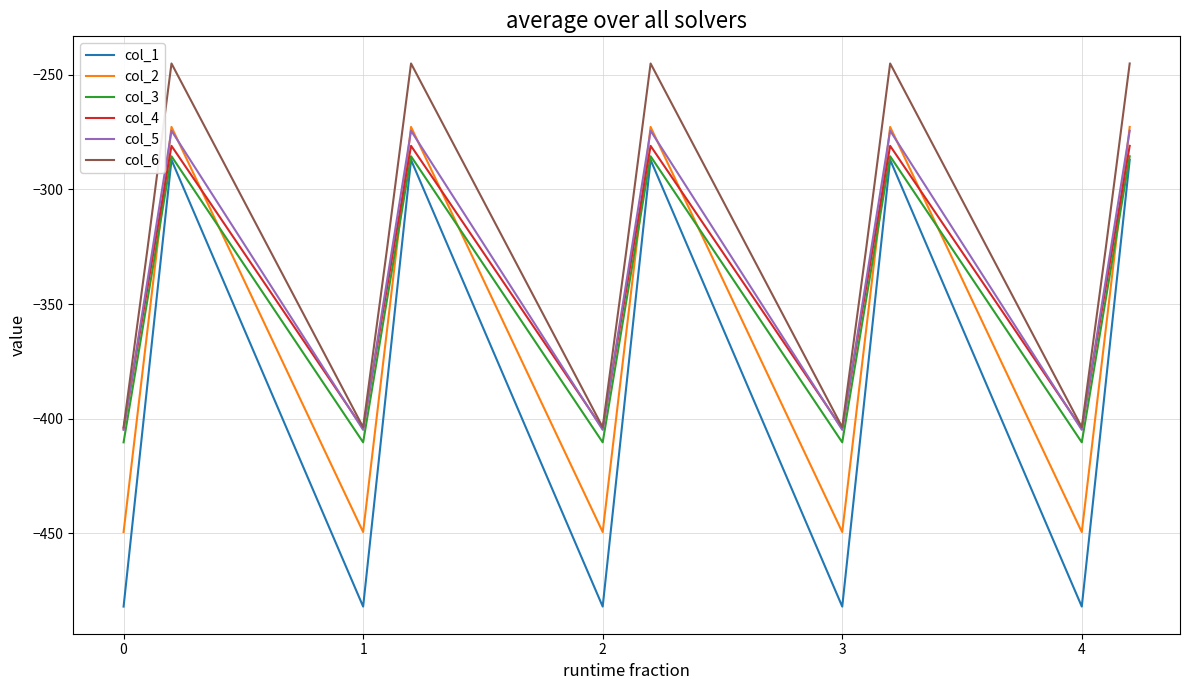

What is the minimum value shown in the chart?

-482.0